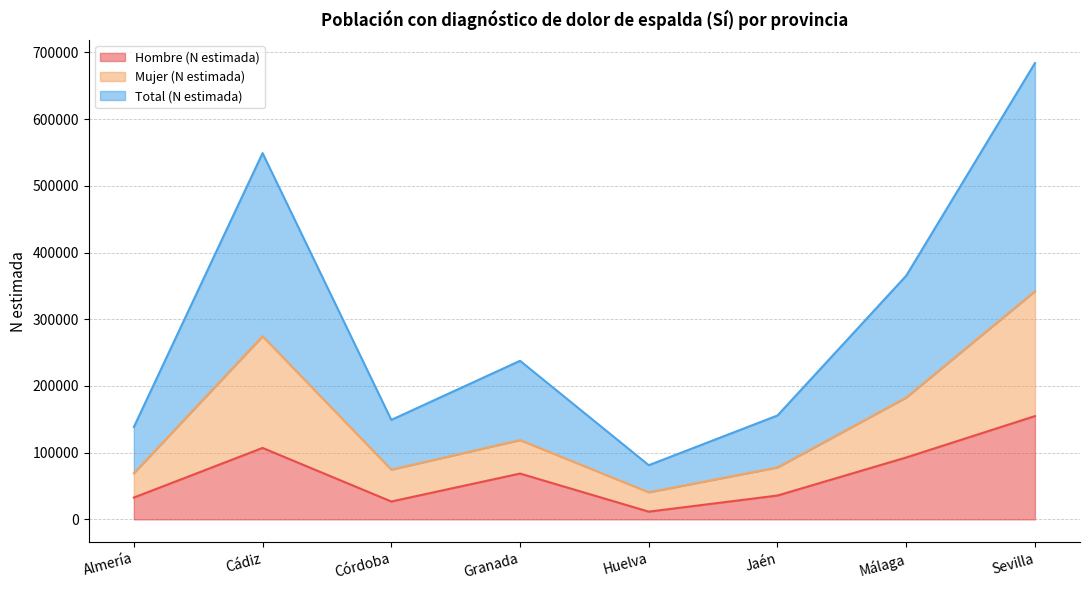

True or false: Hombre (N estimada) has a value of 35755 at Jaén.

True